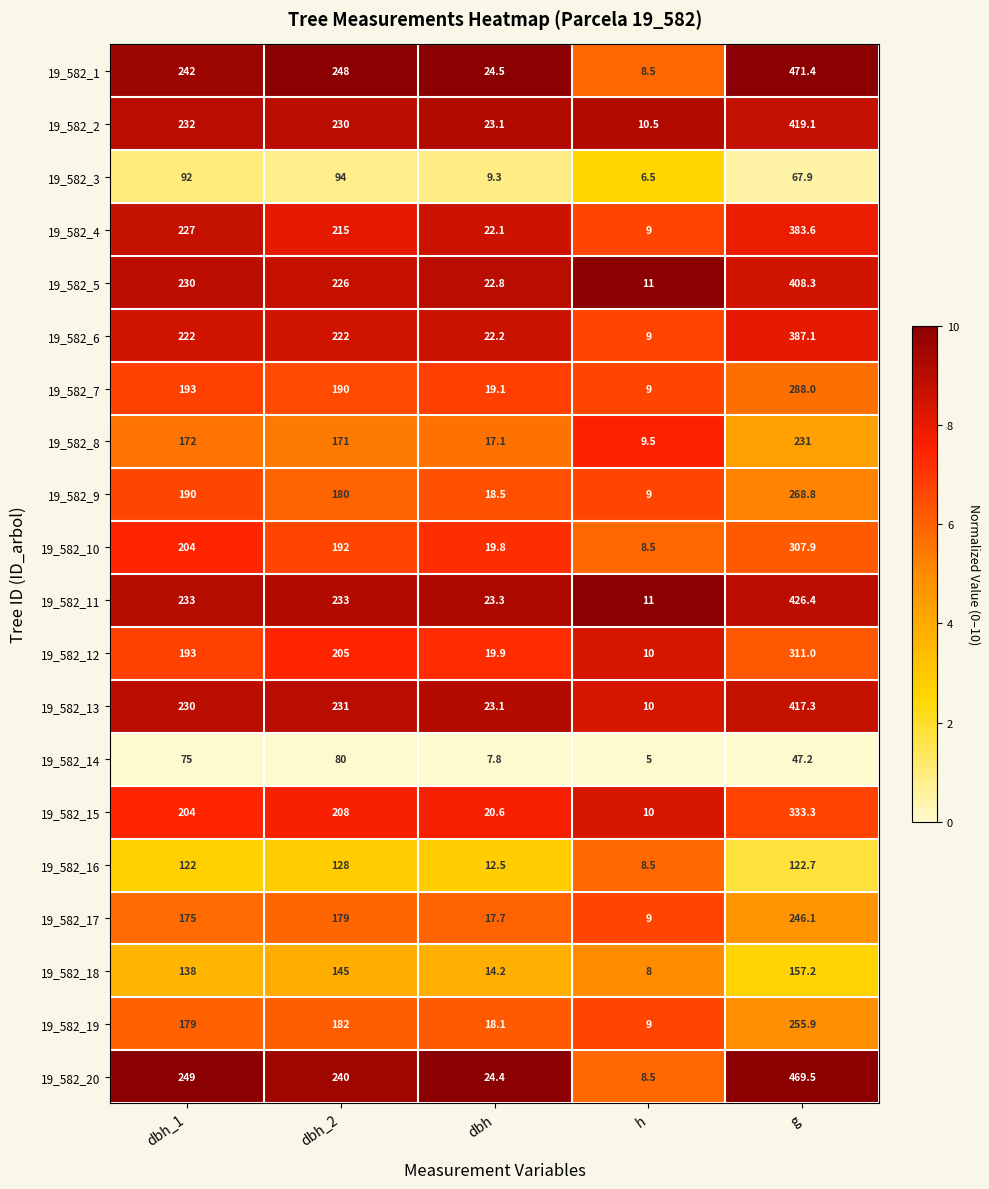

Which category has the highest value across all series?

g